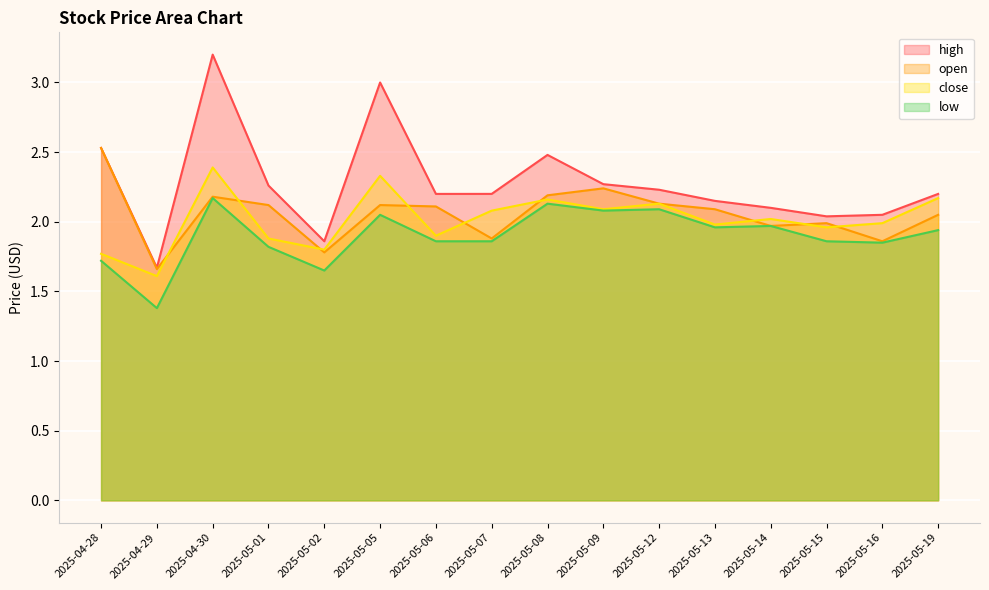

In high, how many points are higher than both neighbors (excluding endpoints)?

3